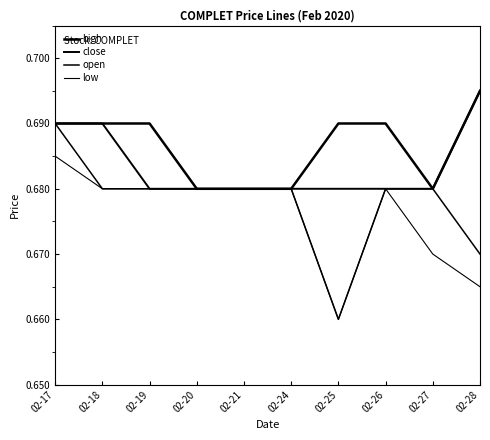

At which category does the chart reach its peak across all series?

02-28